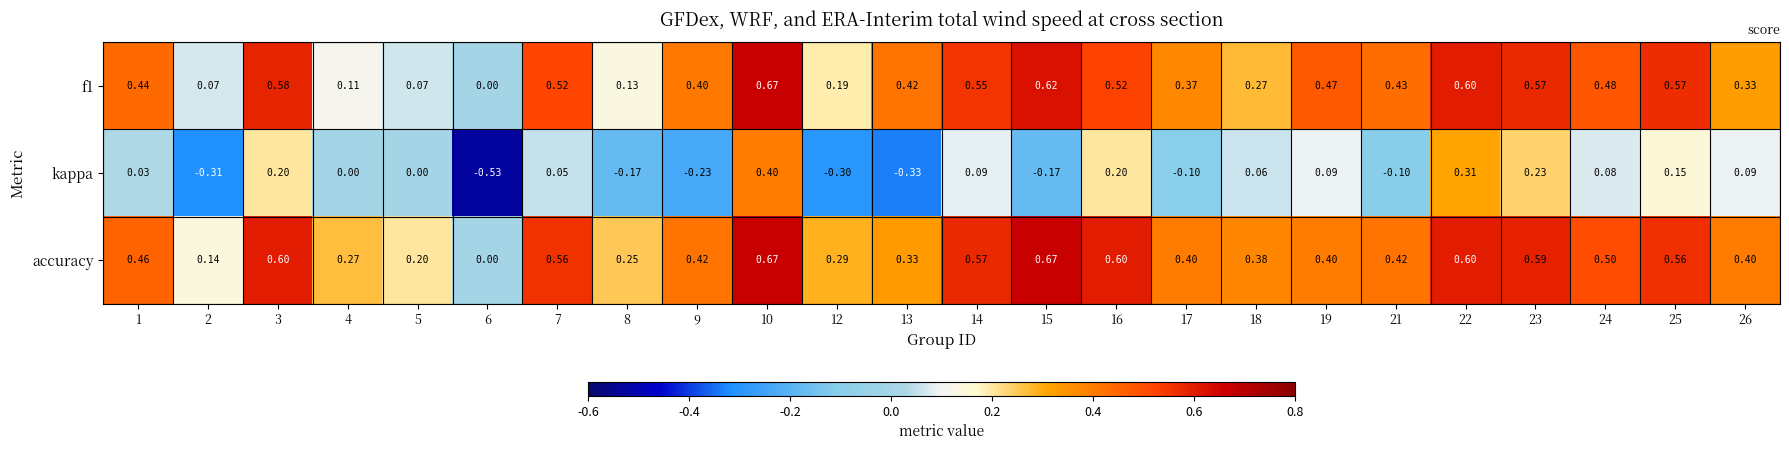

Which series has the widest spread of values?

kappa